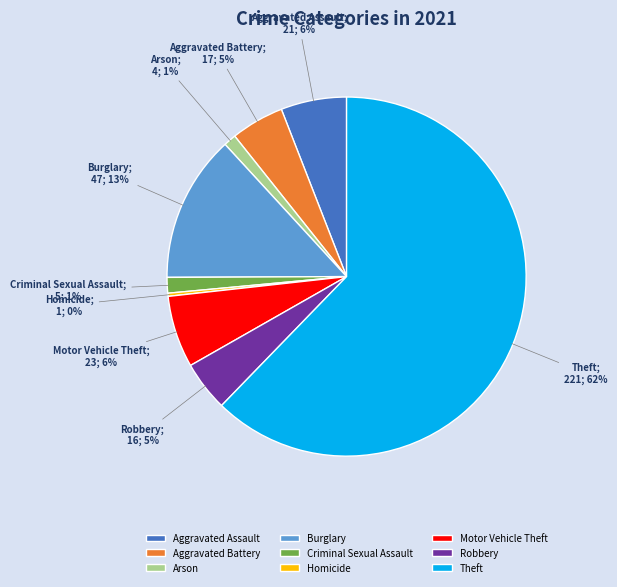

What is the ratio of the value at Motor Vehicle Theft to the value at Burglary?

0.5